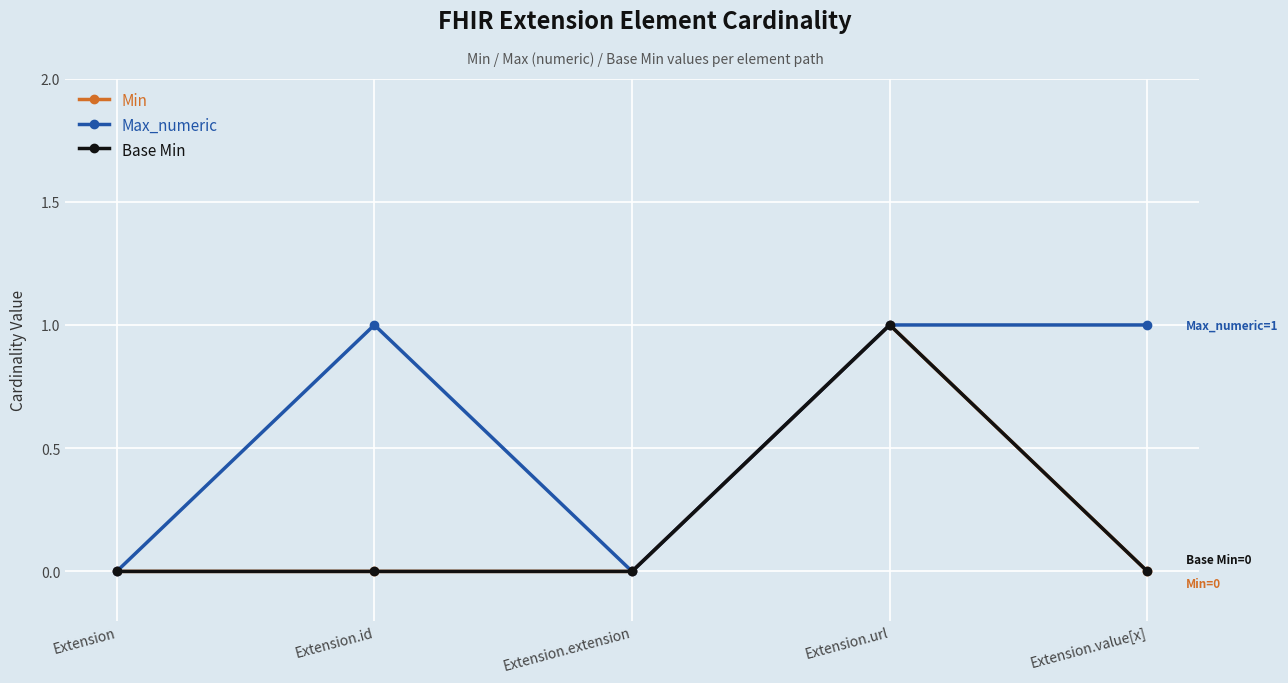

Does the chart have visible grid lines?

Yes